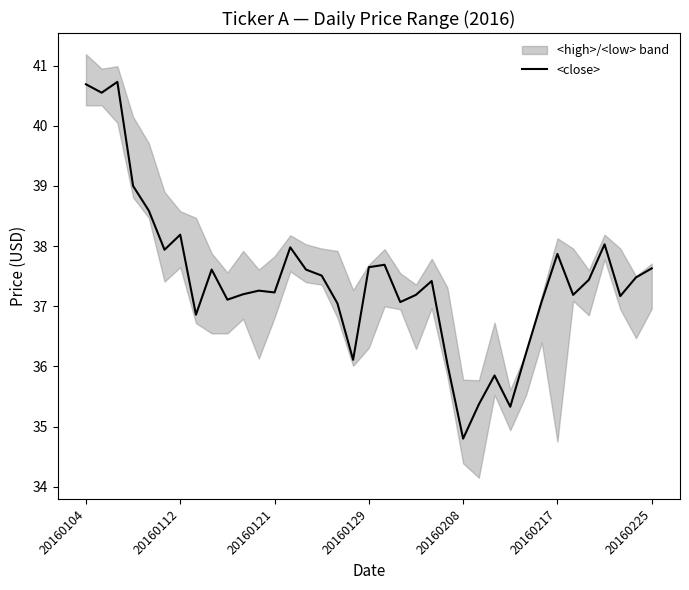

At which label does <close> reach its minimum?

20160208